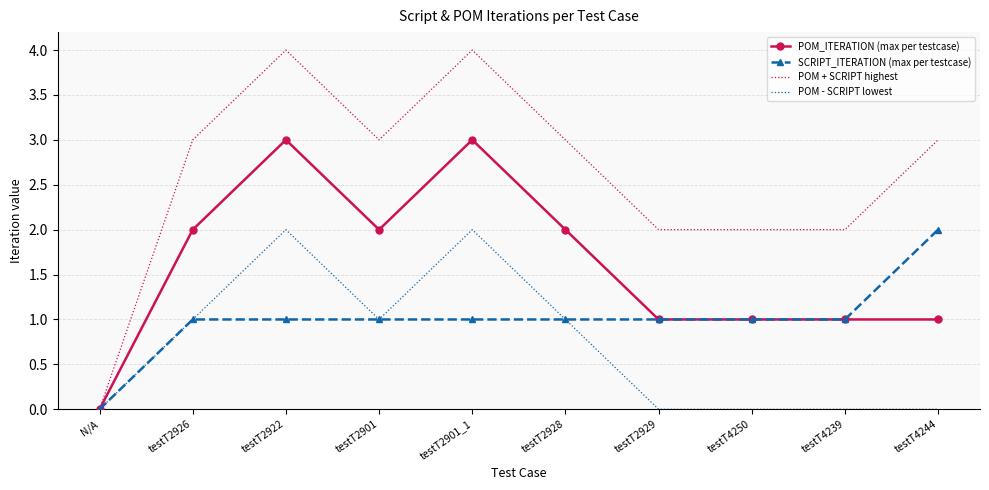

In POM + SCRIPT highest, how many points are higher than both neighbors (excluding endpoints)?

2